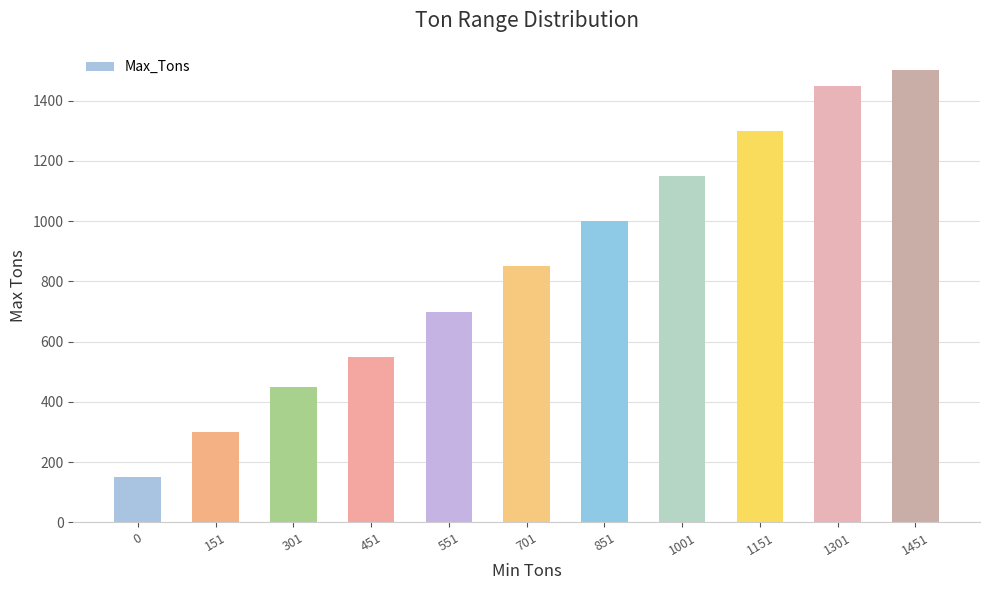

At which label is the value closest to 825?

701